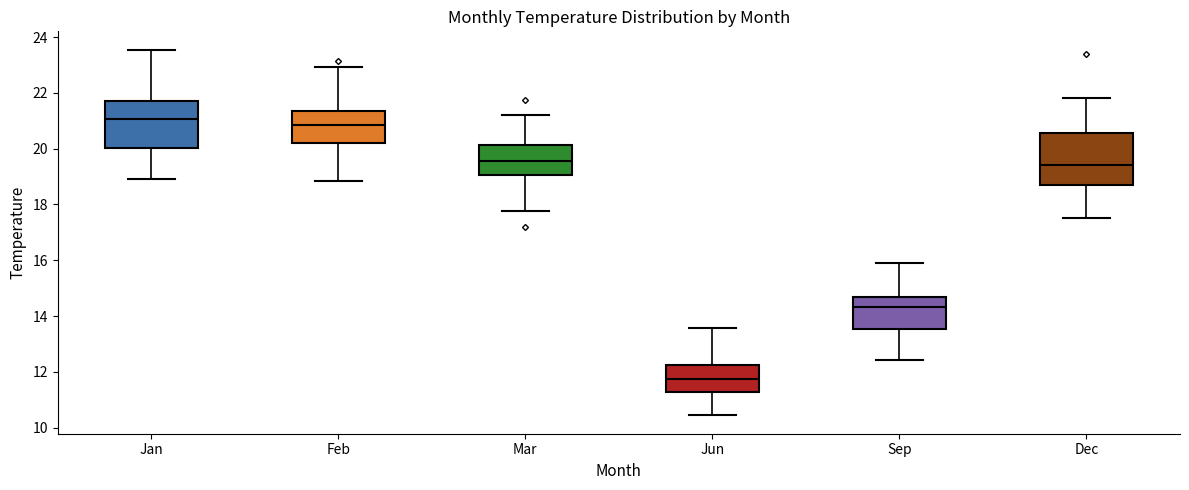

Where does the upper whisker of the box for Mar end on the y-axis? The values are not printed on the chart, so give them approximately, as read against the axis.

21.2